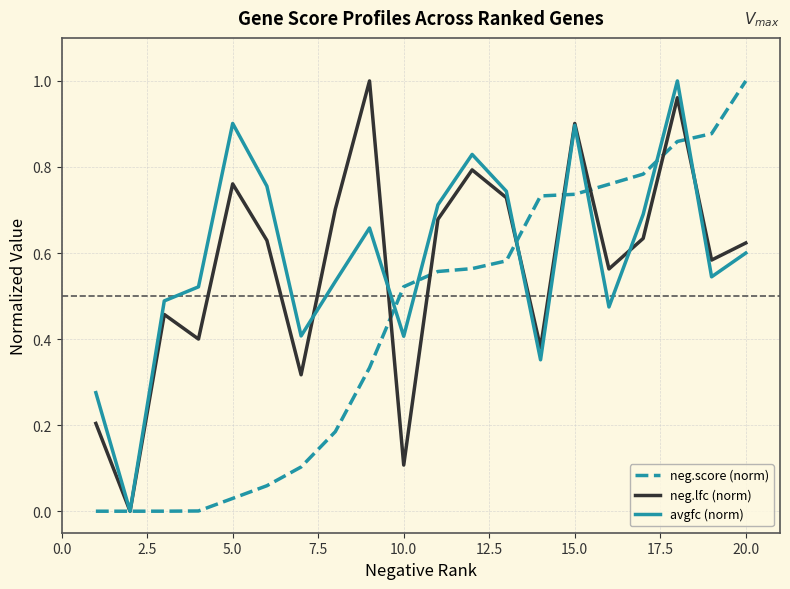

How many categories are shown in the chart?

20